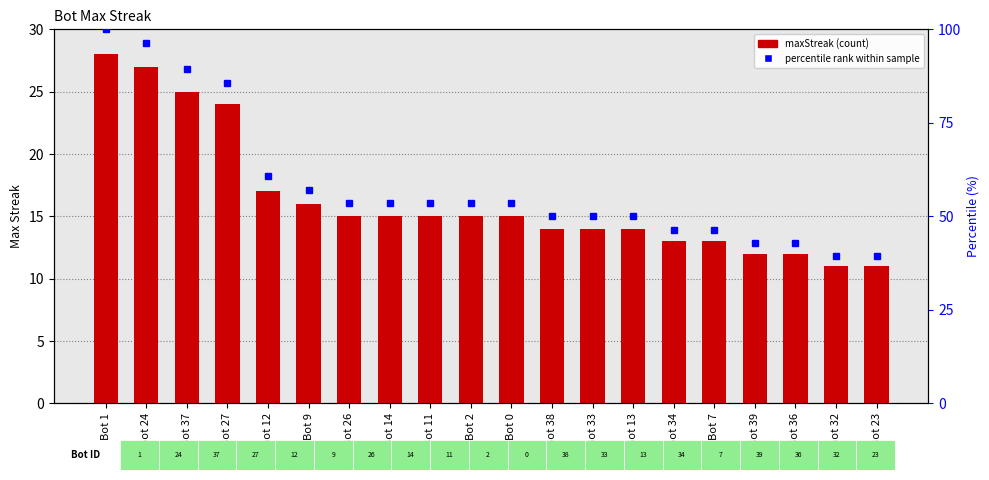

Are the bars grouped side by side (vs. stacked)?

No